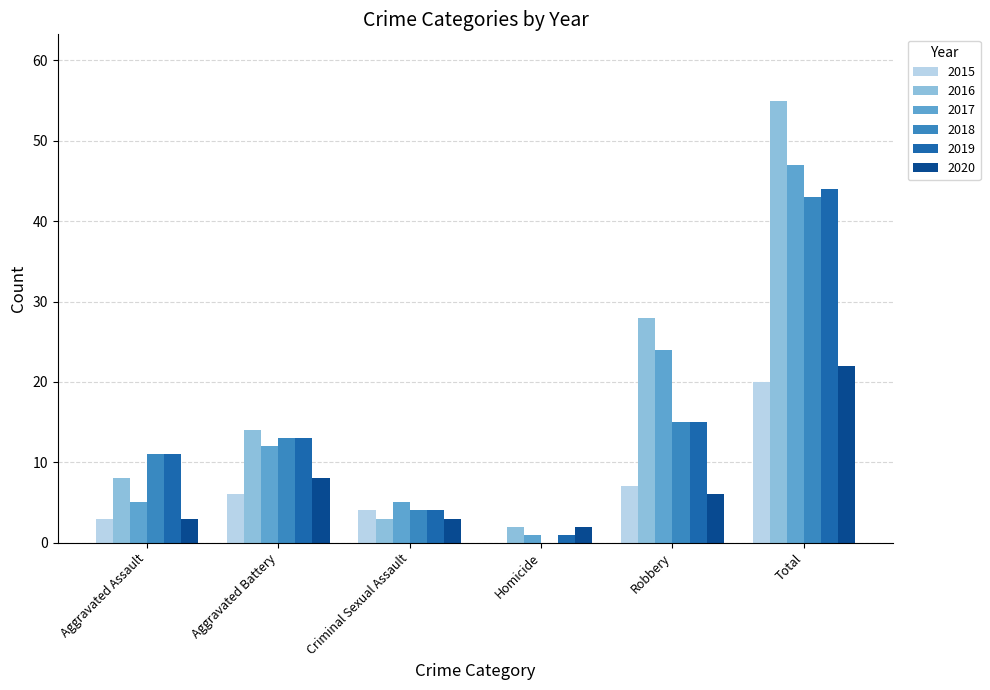

Reading right to left, transcribe all the data shown in this chart.

2015: 20	7	0	4	6	3
2016: 55	28	2	3	14	8
2017: 47	24	1	5	12	5
2018: 43	15	0	4	13	11
2019: 44	15	1	4	13	11
2020: 22	6	2	3	8	3